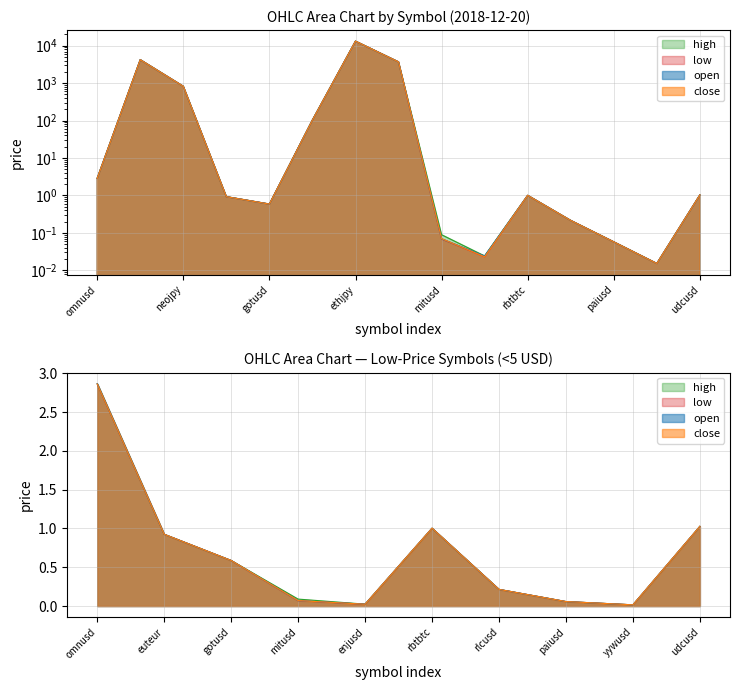

True or false: open and low intersect in this chart.

False